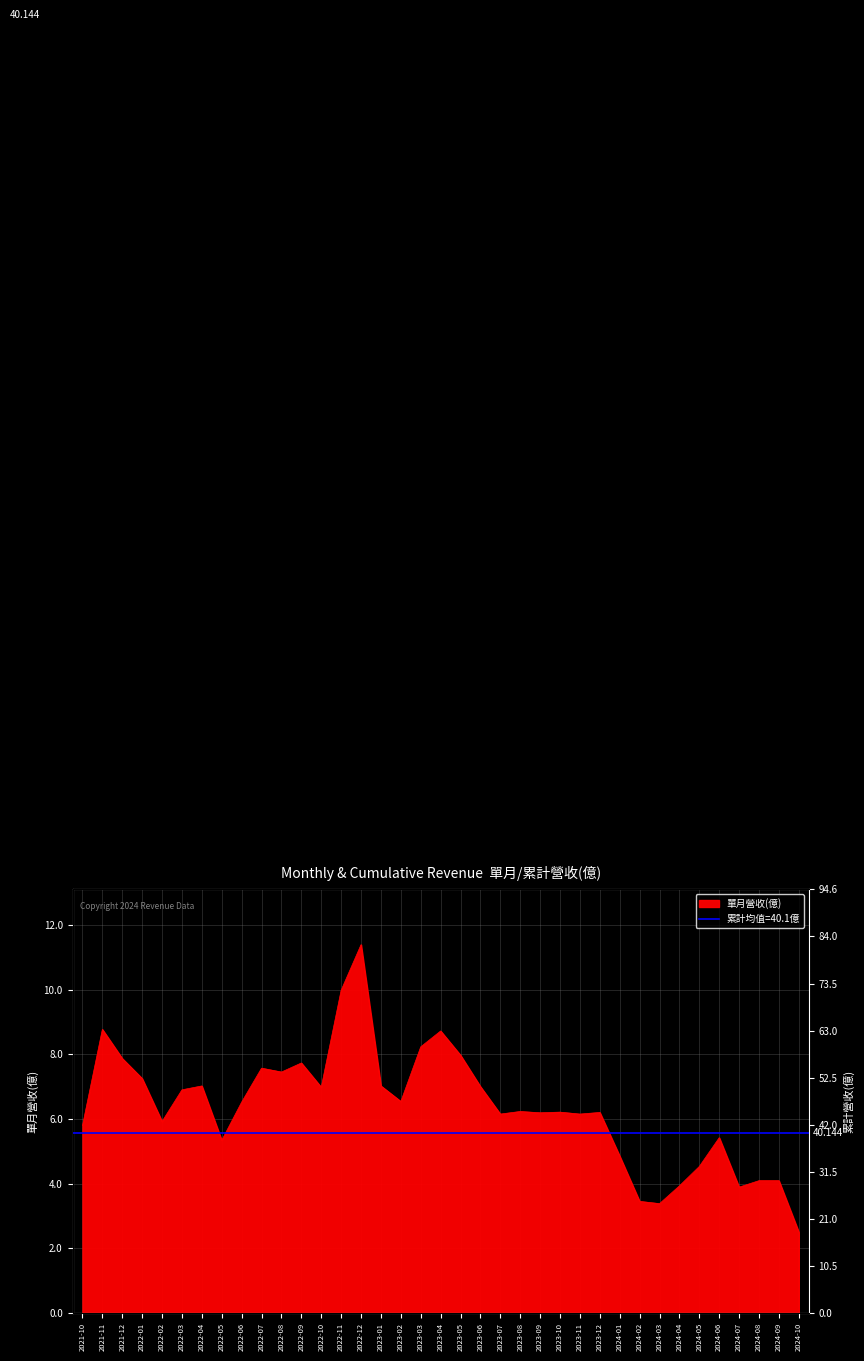

What is the minimum value for 累計營收(億)?

4.8